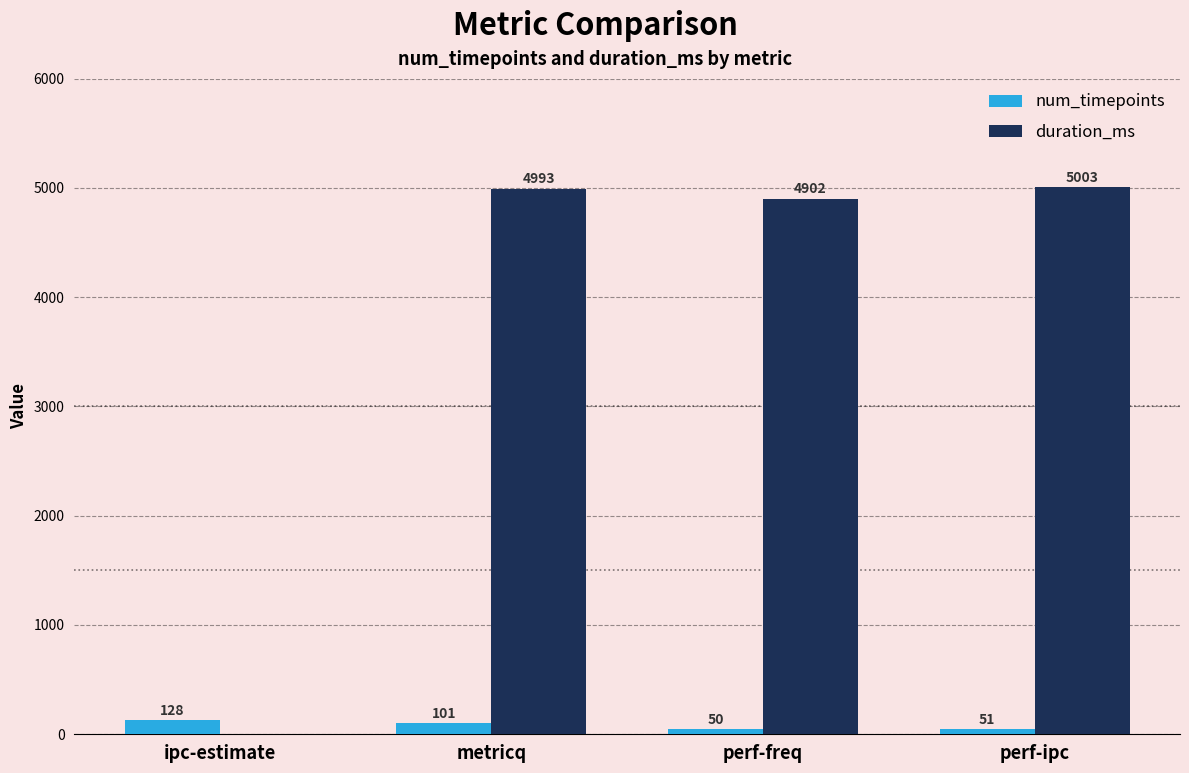

Which series has the largest range (max minus min)?

duration_ms